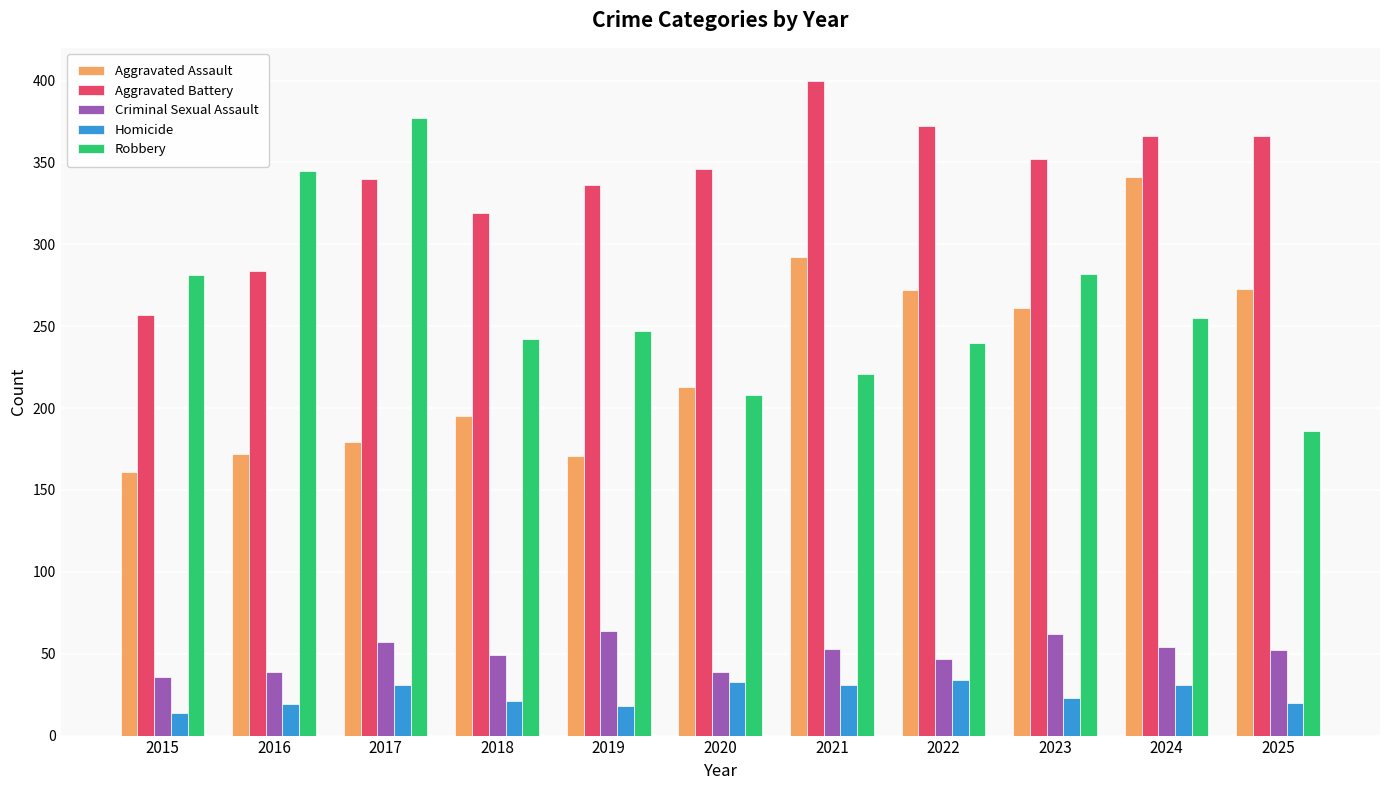

At 2023, list the series in order from smallest to largest.

Homicide, Criminal Sexual Assault, Aggravated Assault, Robbery, Aggravated Battery